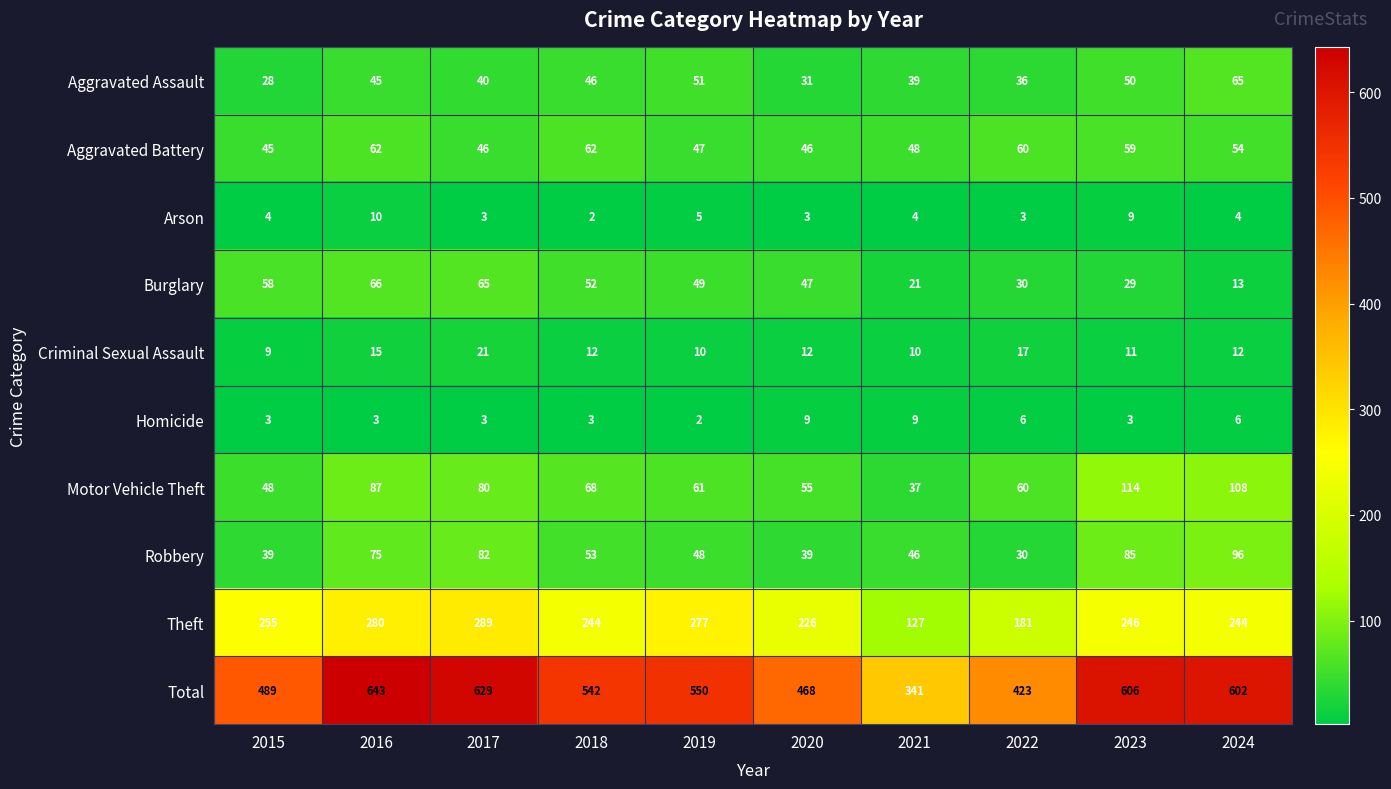

What is the difference between the second highest and second lowest values in the Motor Vehicle Theft series?

60